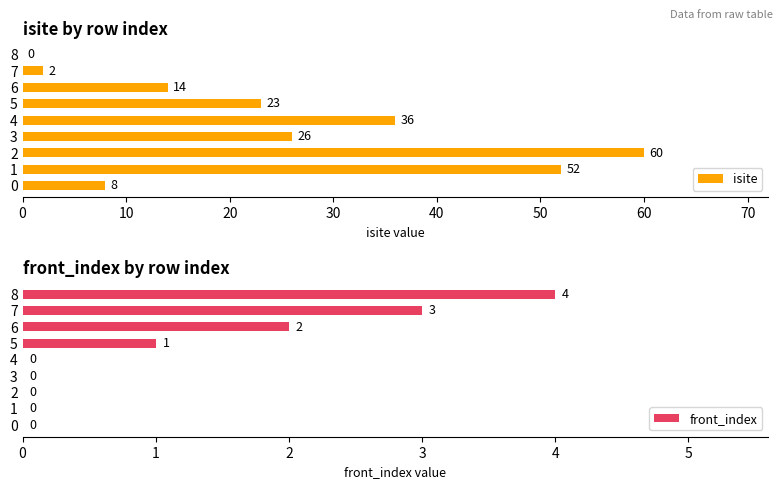

The value of isite at 6 is 6. True or false?

False